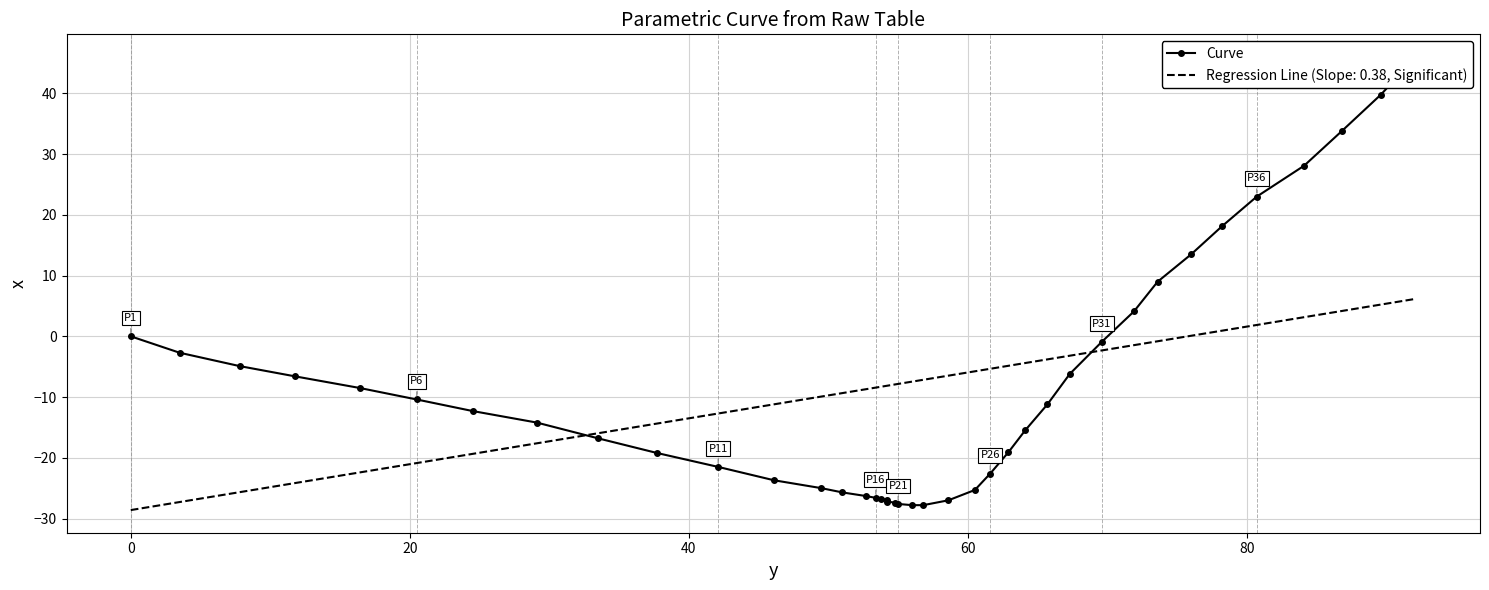

True or false: the data shows -19.2 at 7.

False